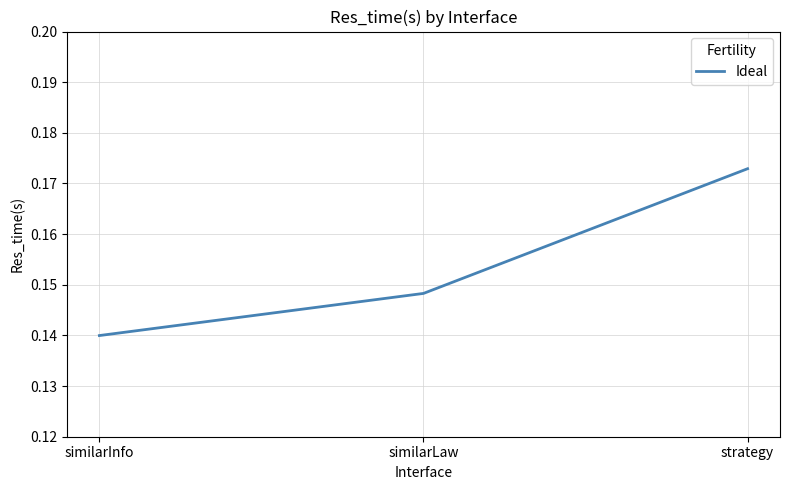

Where is the data nearest to the value 0?

similarInfo